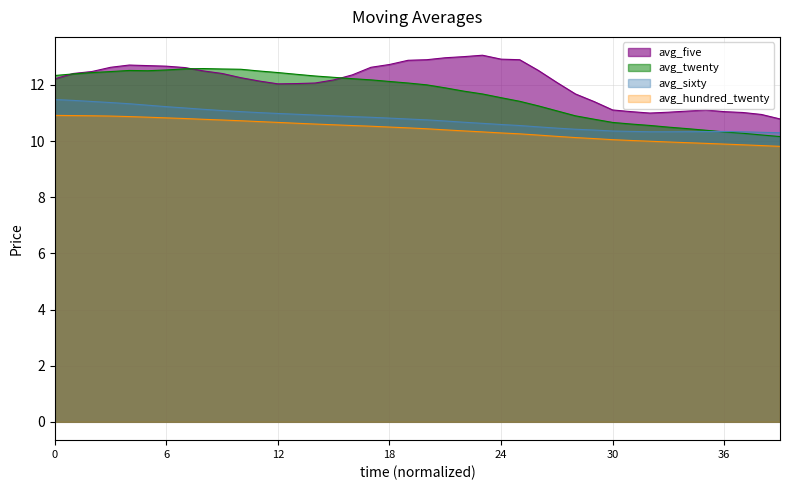

Reading right to left, extract all data points from this chart.

avg_five: 10.8	10.9	11.0	11.1	11.1	11.1	11.0	11.0	11.1	11.1	11.4	11.7	12.1	12.5	12.9	12.9	13.1	13.0	13.0	12.9	12.9	12.7	12.6	12.4	12.2	12.1	12.1	12.0	12.1	12.3	12.4	12.5	12.6	12.7	12.7	12.7	12.6	12.5	12.4	12.2
avg_twenty: 10.2	10.2	10.3	10.3	10.4	10.4	10.5	10.6	10.6	10.7	10.8	10.9	11.1	11.3	11.4	11.5	11.7	11.8	11.9	12.0	12.1	12.1	12.2	12.2	12.3	12.3	12.4	12.4	12.5	12.6	12.6	12.6	12.6	12.5	12.5	12.5	12.5	12.4	12.4	12.3
avg_sixty: 10.3	10.3	10.3	10.3	10.3	10.3	10.3	10.3	10.3	10.4	10.4	10.4	10.5	10.5	10.6	10.6	10.6	10.7	10.7	10.8	10.8	10.8	10.8	10.9	10.9	10.9	11.0	11.0	11.0	11.1	11.1	11.1	11.2	11.2	11.3	11.3	11.4	11.4	11.5	11.5
avg_hundred_twenty: 9.8	9.8	9.9	9.9	9.9	9.9	10.0	10.0	10.0	10.1	10.1	10.1	10.2	10.2	10.3	10.3	10.3	10.4	10.4	10.4	10.5	10.5	10.5	10.6	10.6	10.6	10.6	10.7	10.7	10.7	10.8	10.8	10.8	10.8	10.9	10.9	10.9	10.9	10.9	10.9